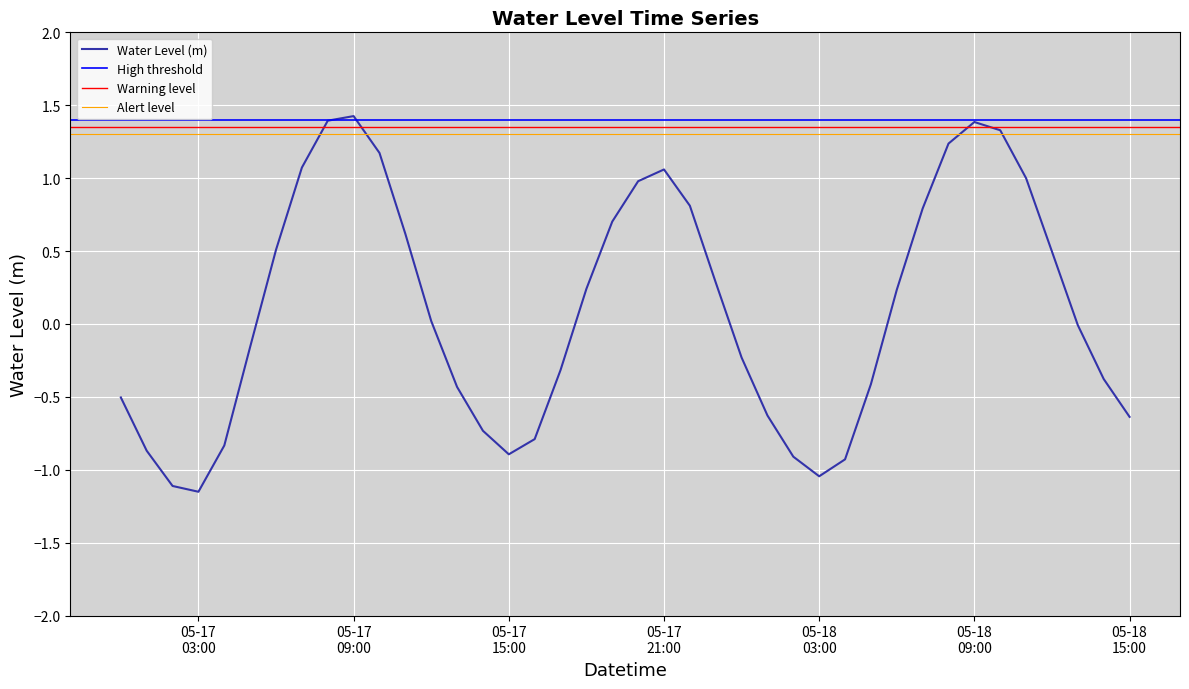

How many data points are less than 0?

20